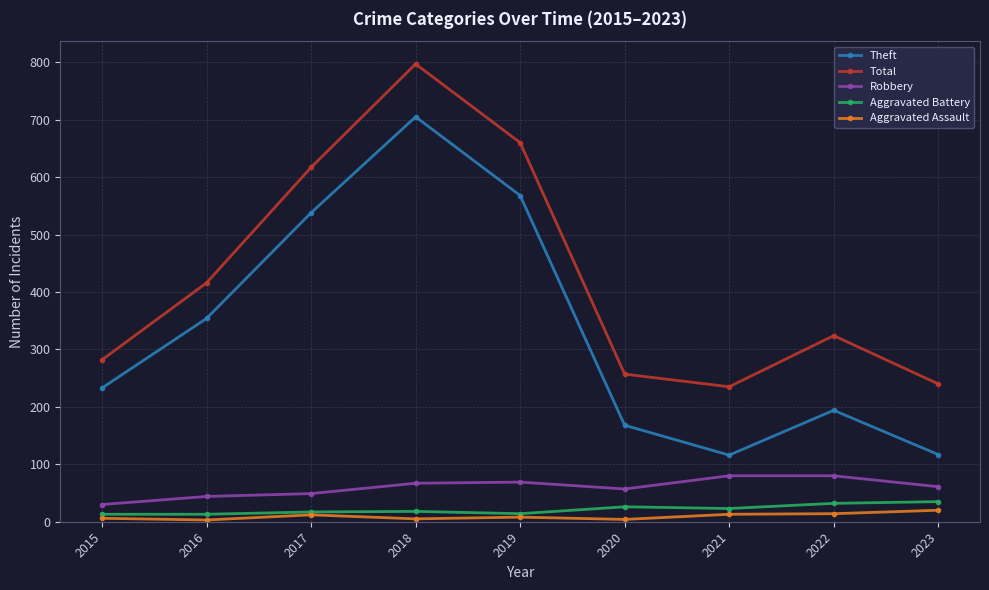

True or false: Aggravated Assault and Total cross at least once.

False